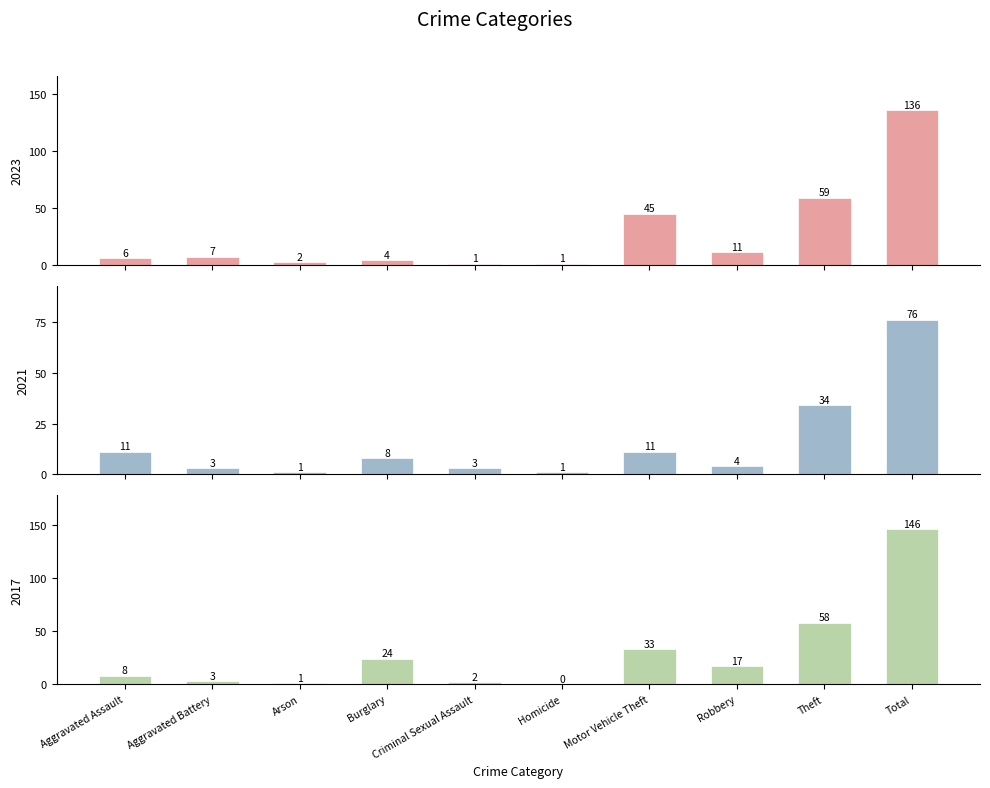

Are the bars horizontal?

No